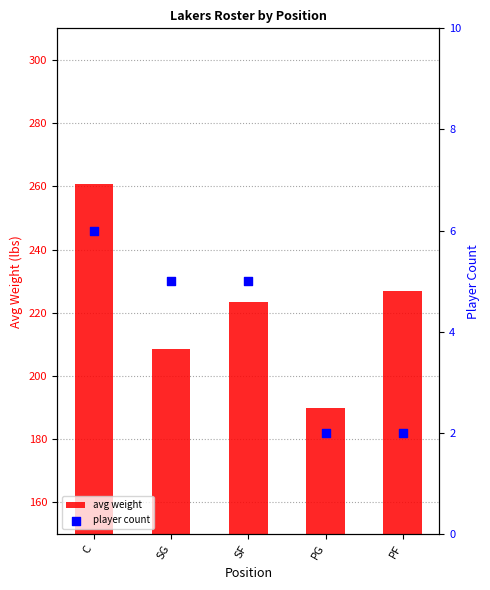

Which series has the largest Y range (max minus min)?

avg weight